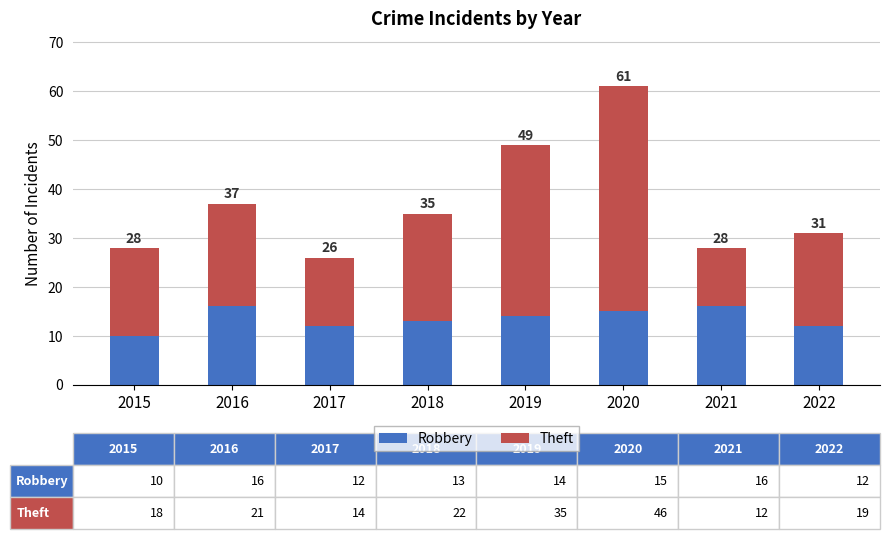

What are all the series names shown in the legend?

Robbery, Theft